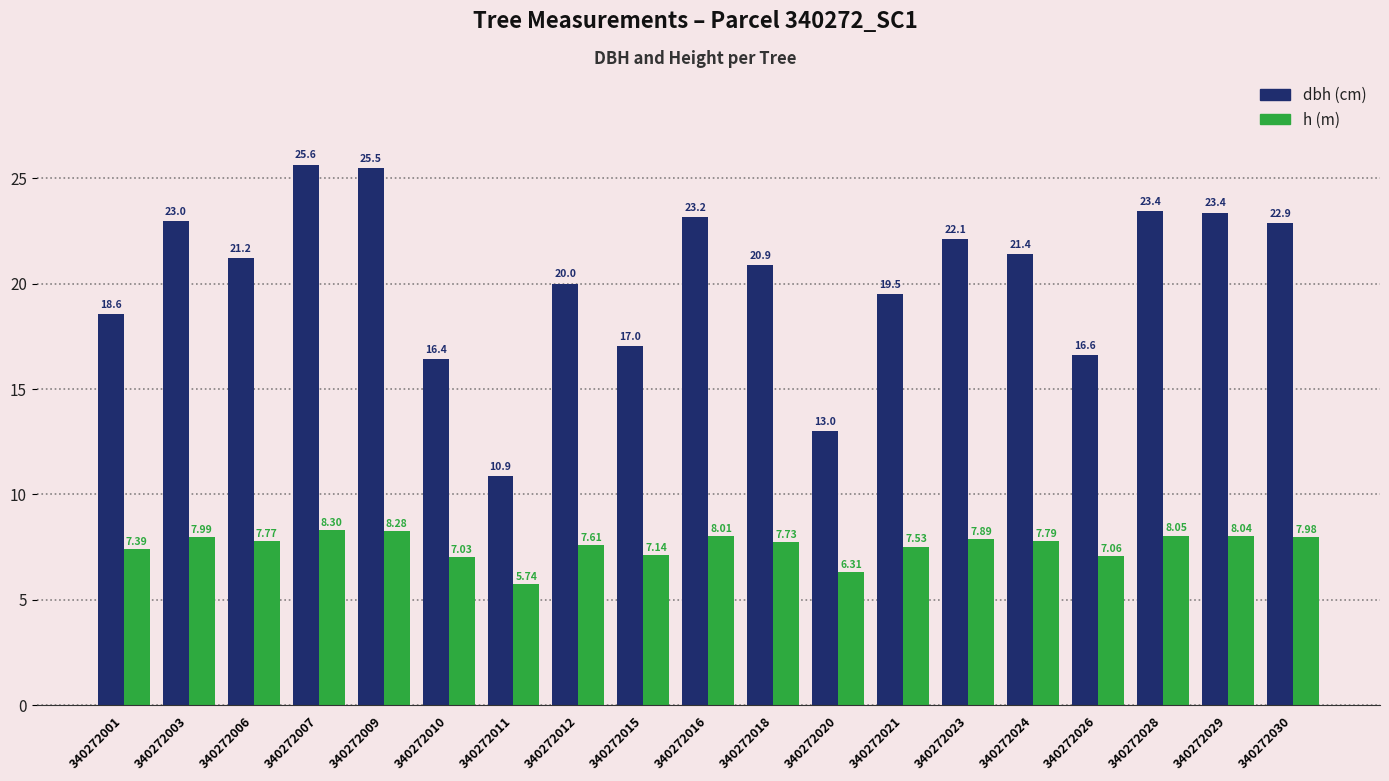

How many distinct data groups are displayed?

2